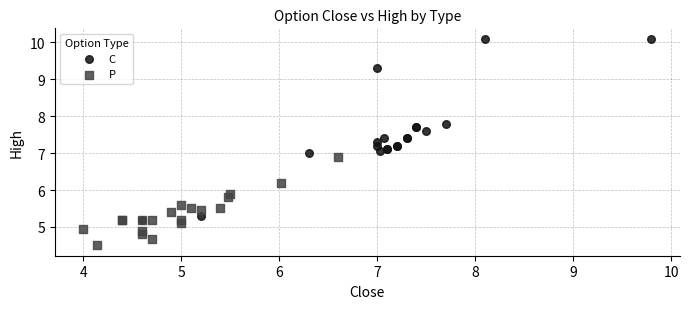

Which series has the largest Y range (max minus min)?

C